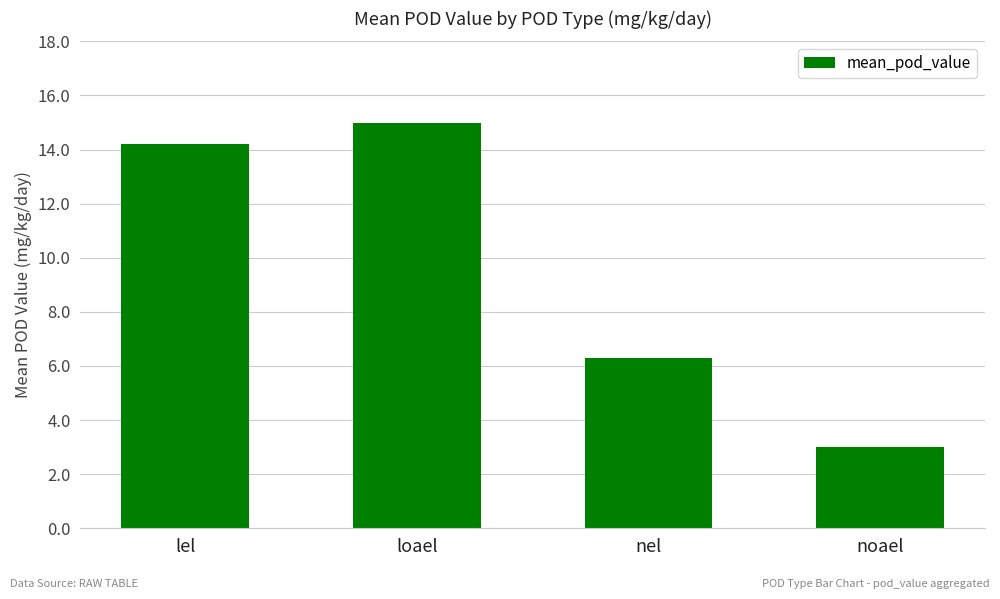

What is the approximate value at loael?

15.0